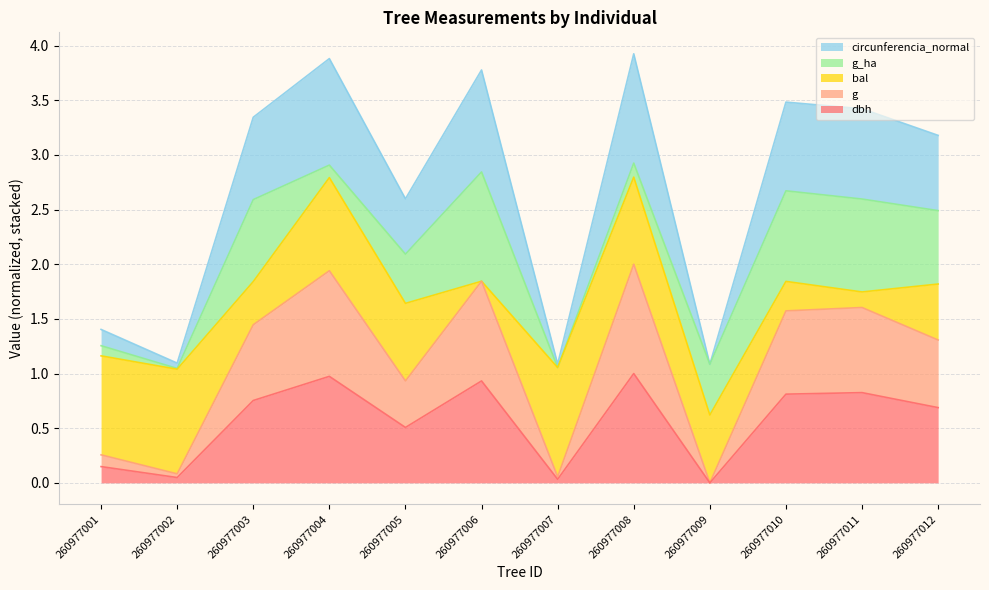

True or false: circunferencia_normal and dbh intersect in this chart.

False